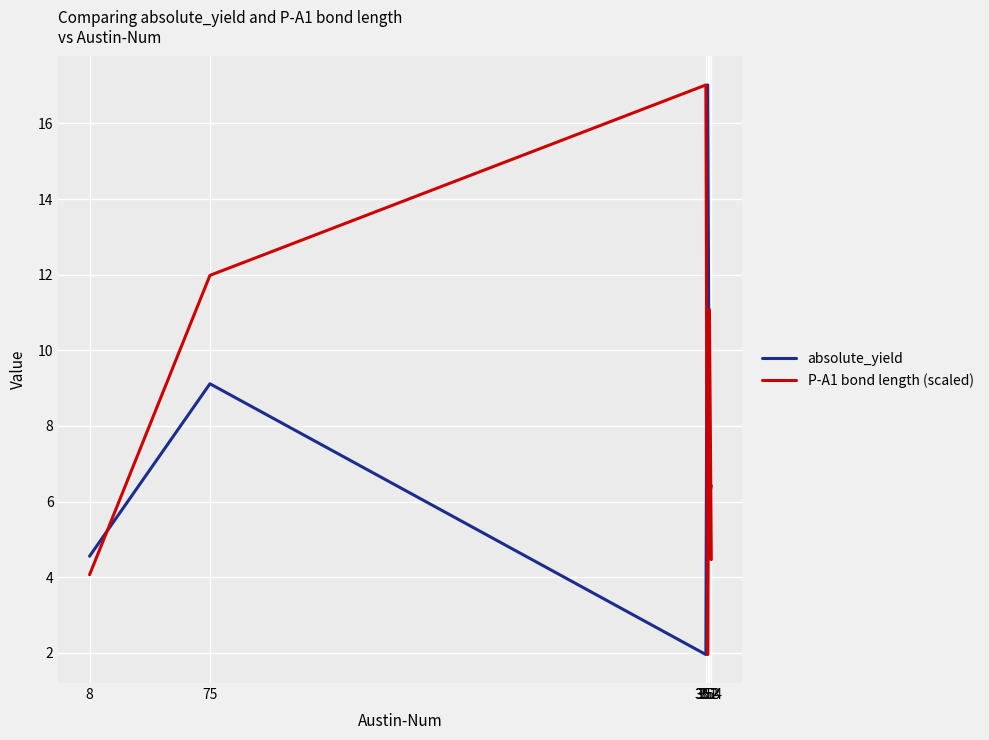

How many lines are shown in the chart?

2